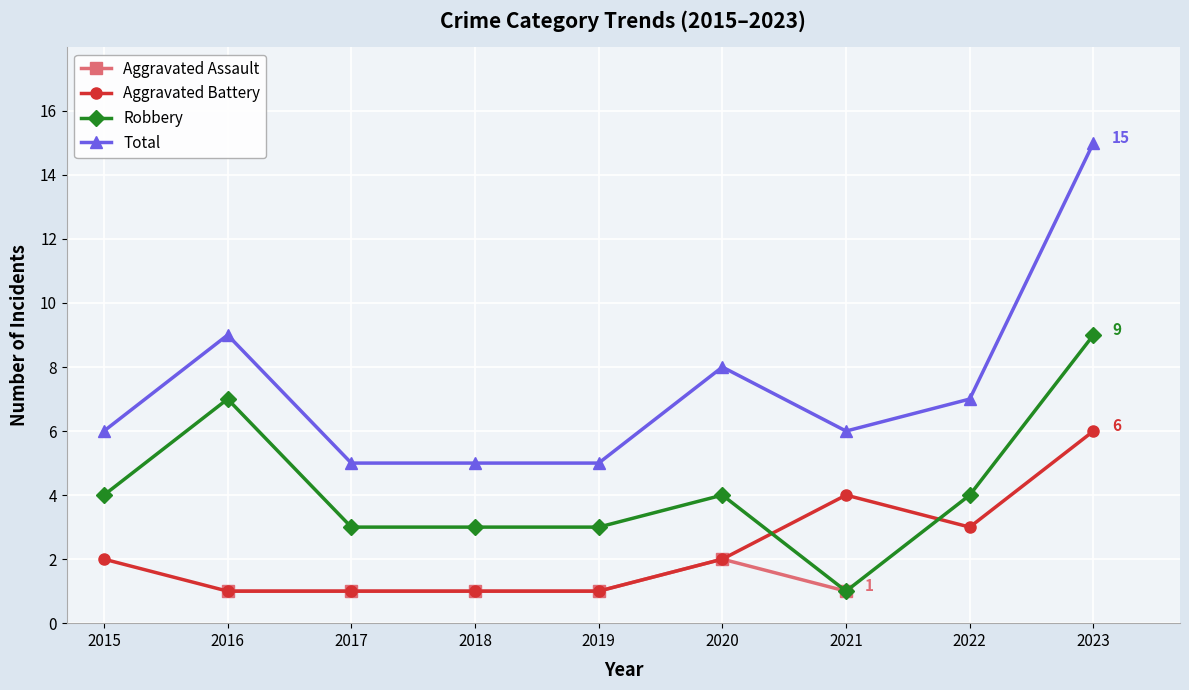

The value of Aggravated Battery at 2020 is 0.9. True or false?

False